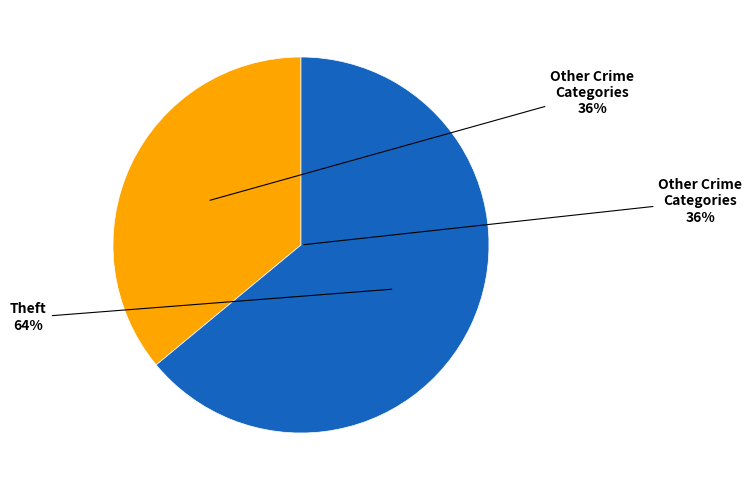

Is Burglary the majority of the pie?

No